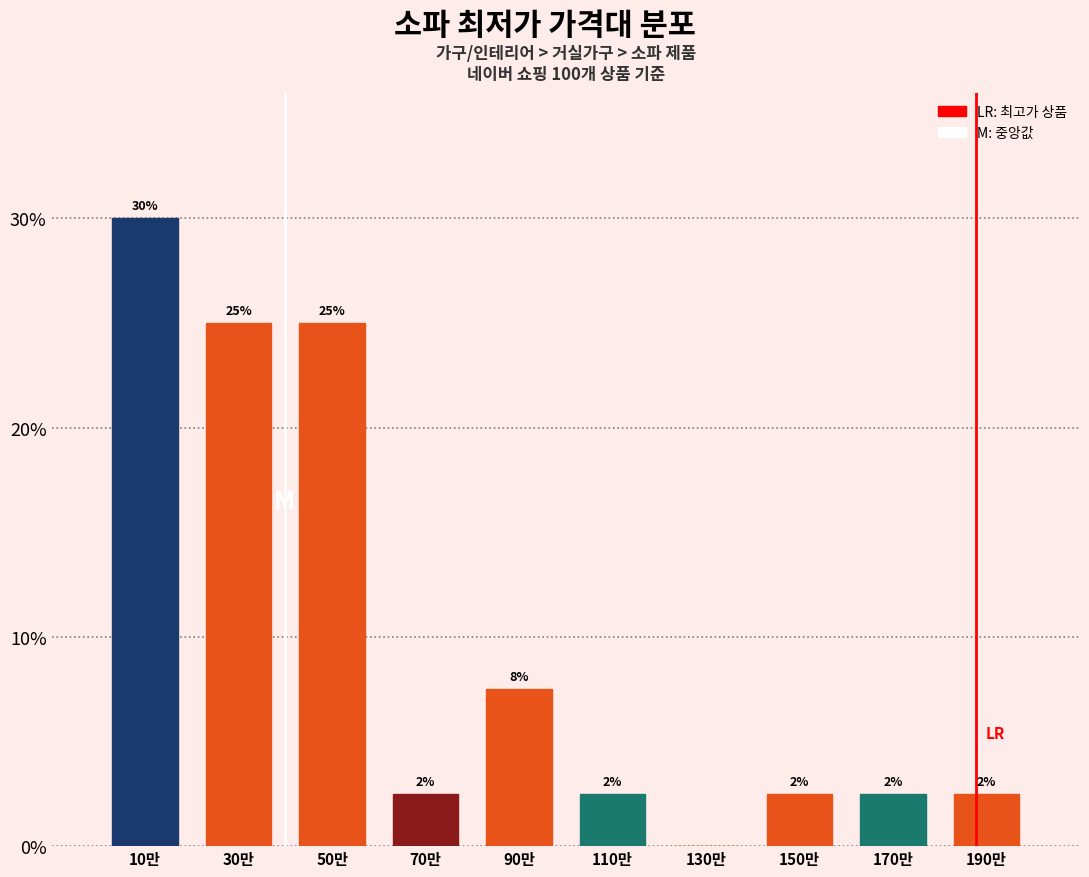

Are the bars horizontal?

No